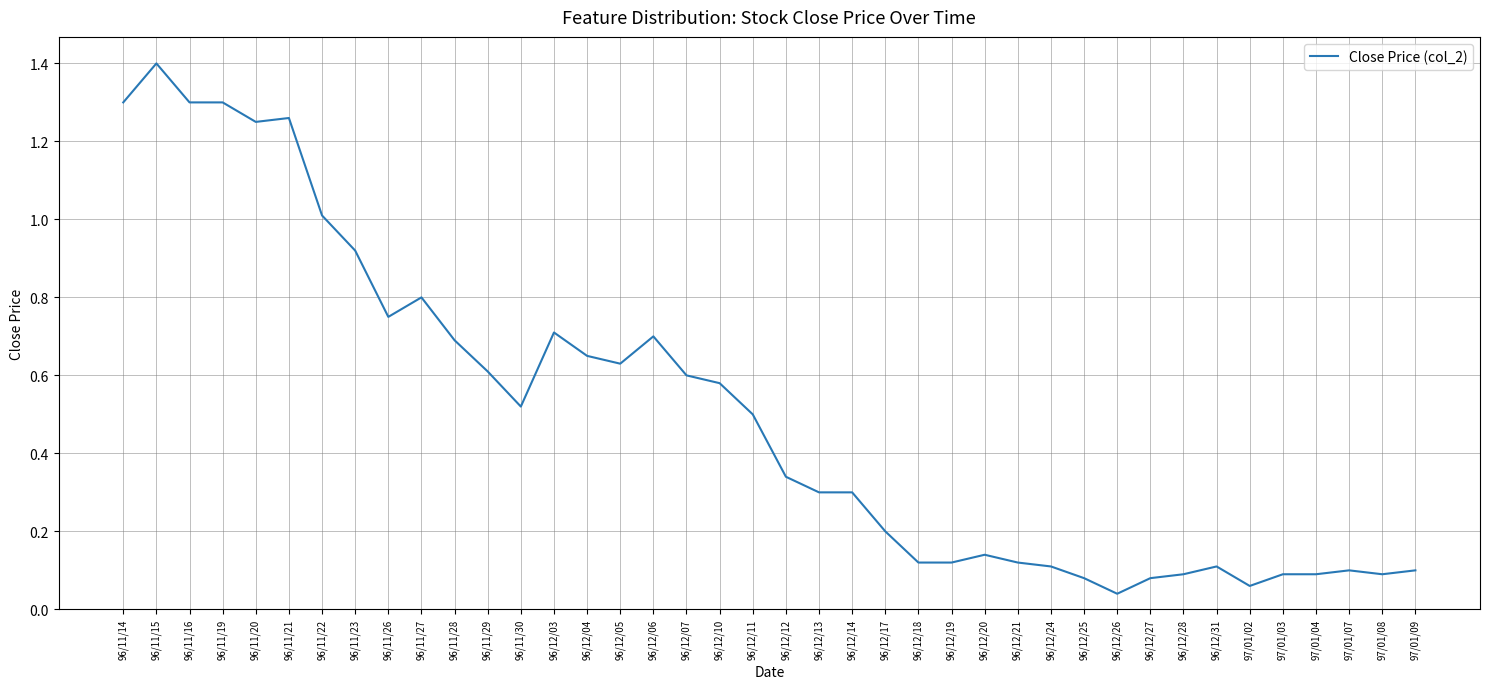

The value at 96/12/07 is 1.0. True or false?

False